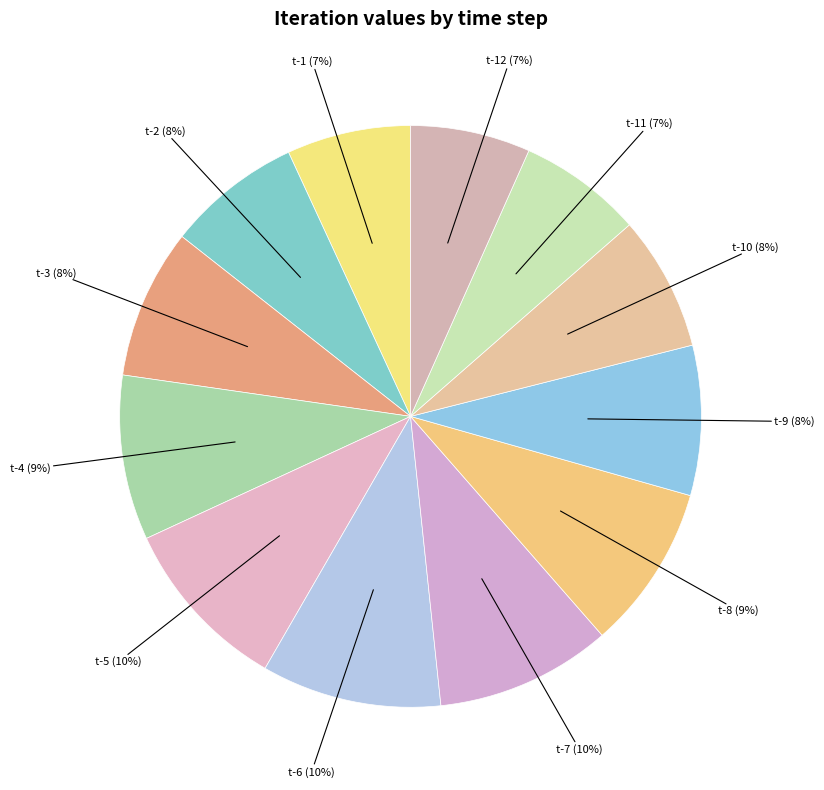

Is t-8 the majority of the pie?

No